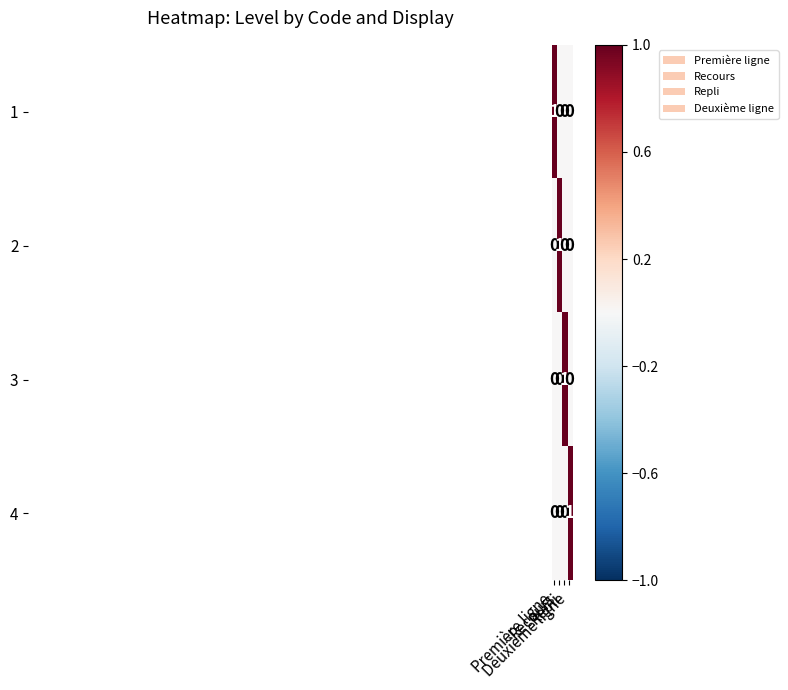

At how many categories does at least one series exceed 0?

4